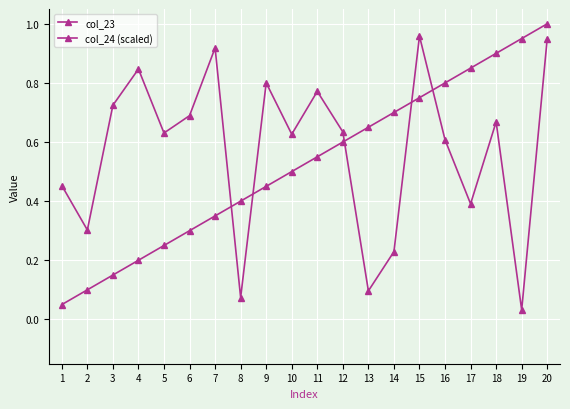

Reading left to right, transcribe all the data shown in this chart.

col_23: 1=0.5	2=0.3	3=0.7	4=0.8	5=0.6	6=0.7	7=0.9	8=0.1	9=0.8	10=0.6	11=0.8	12=0.6	13=0.1	14=0.2	15=1.0	16=0.6	17=0.4	18=0.7	19=0.0	20=0.9
col_24 (scaled): 1=0.1	2=0.1	3=0.1	4=0.2	5=0.2	6=0.3	7=0.3	8=0.4	9=0.5	10=0.5	11=0.6	12=0.6	13=0.7	14=0.7	15=0.8	16=0.8	17=0.8	18=0.9	19=0.9	20=1.0